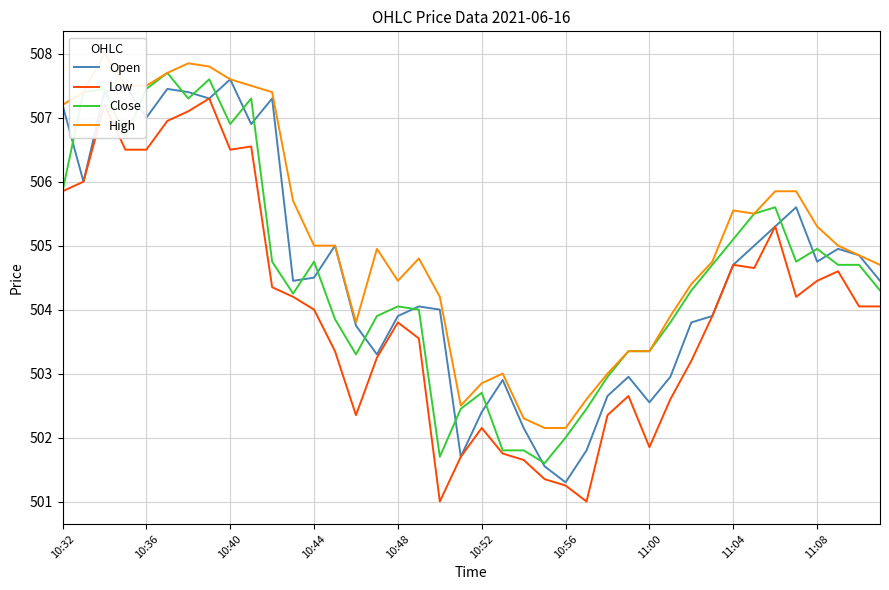

True or false: High and Open intersect in this chart.

False